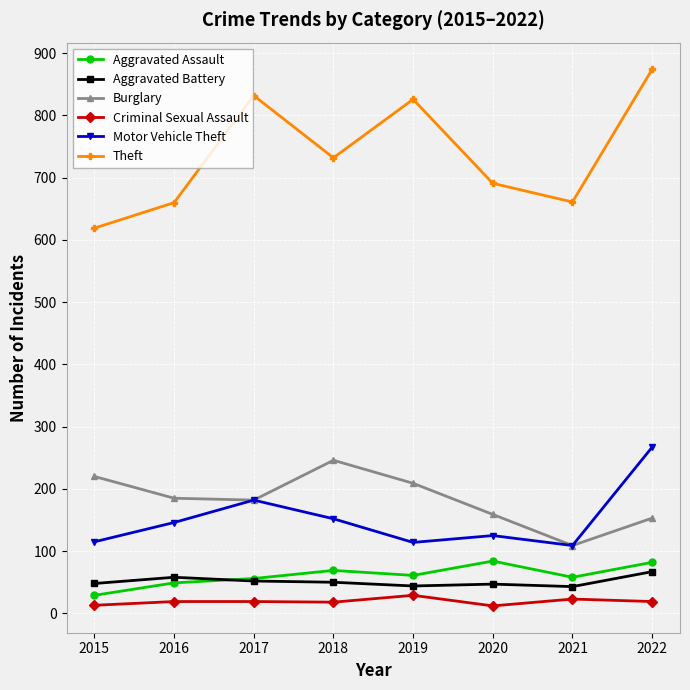

How many times do Aggravated Assault and Aggravated Battery cross each other?

1